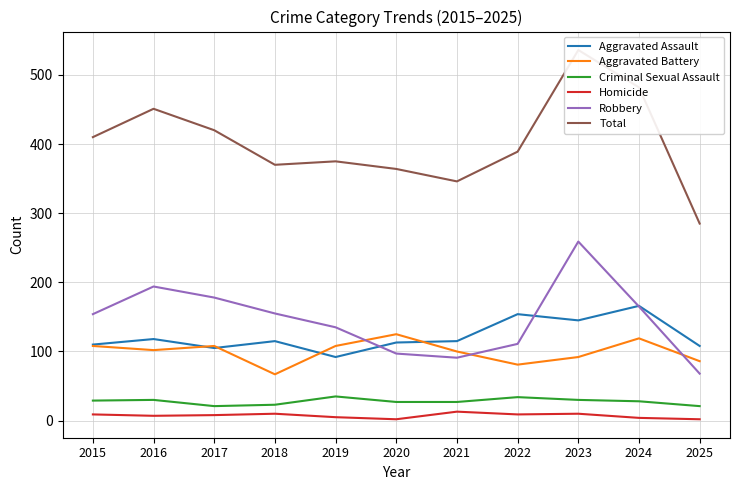

What is the sum of all Aggravated Assault values?

1341